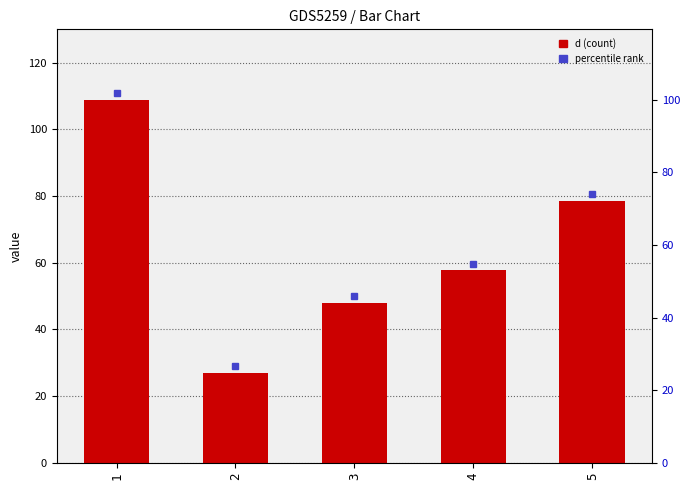

Reading left to right, extract all data points from this chart.

1=108.9	2=26.9	3=48.0	4=57.7	5=78.6